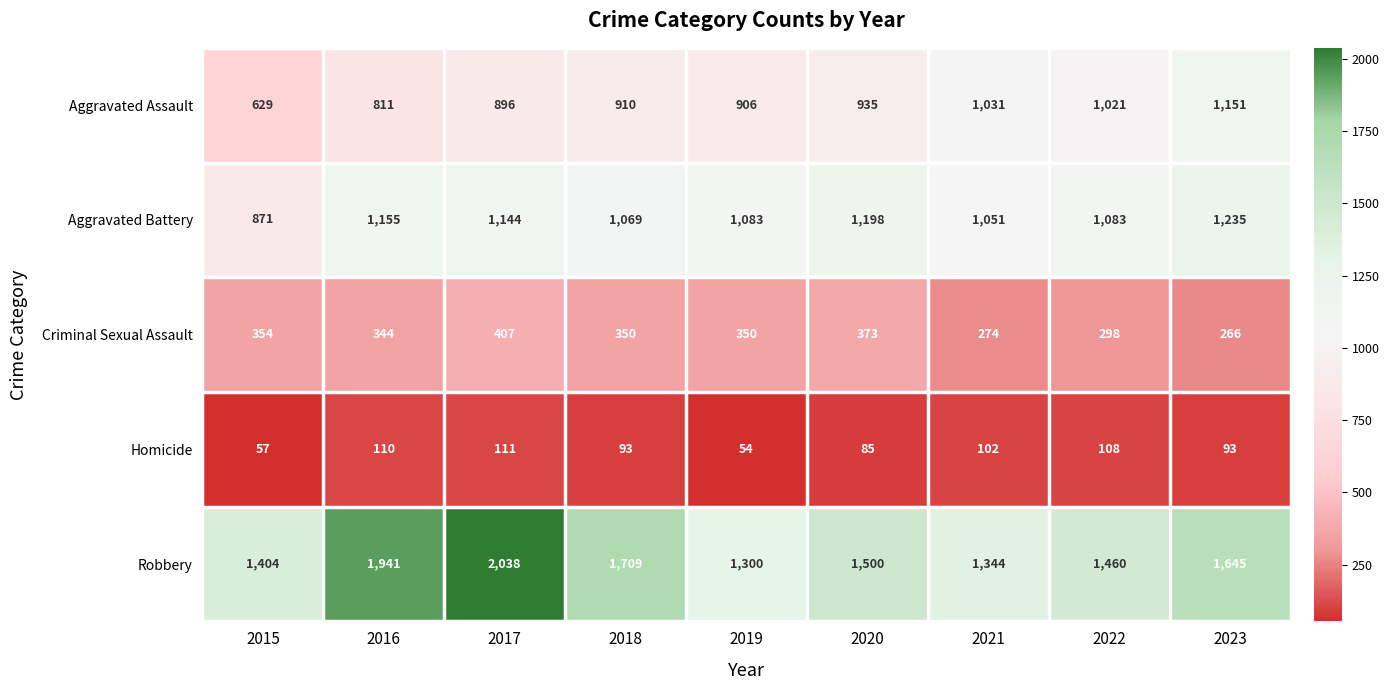

Which category has the highest value across all series?

2017